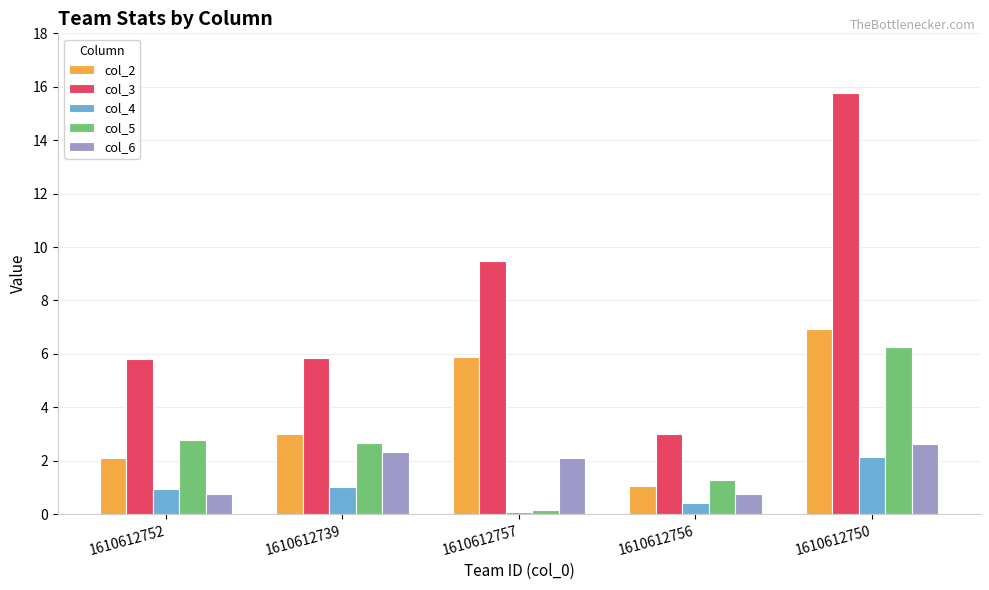

What is the total value across all series at 1610612757?

17.7